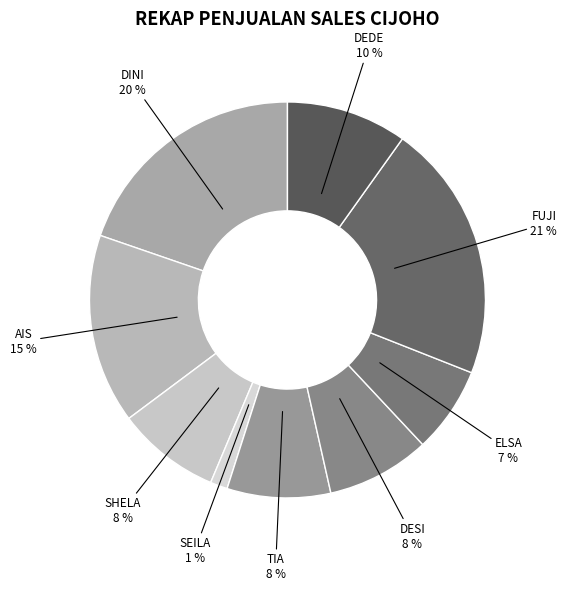

Does any single category account for the majority?

No